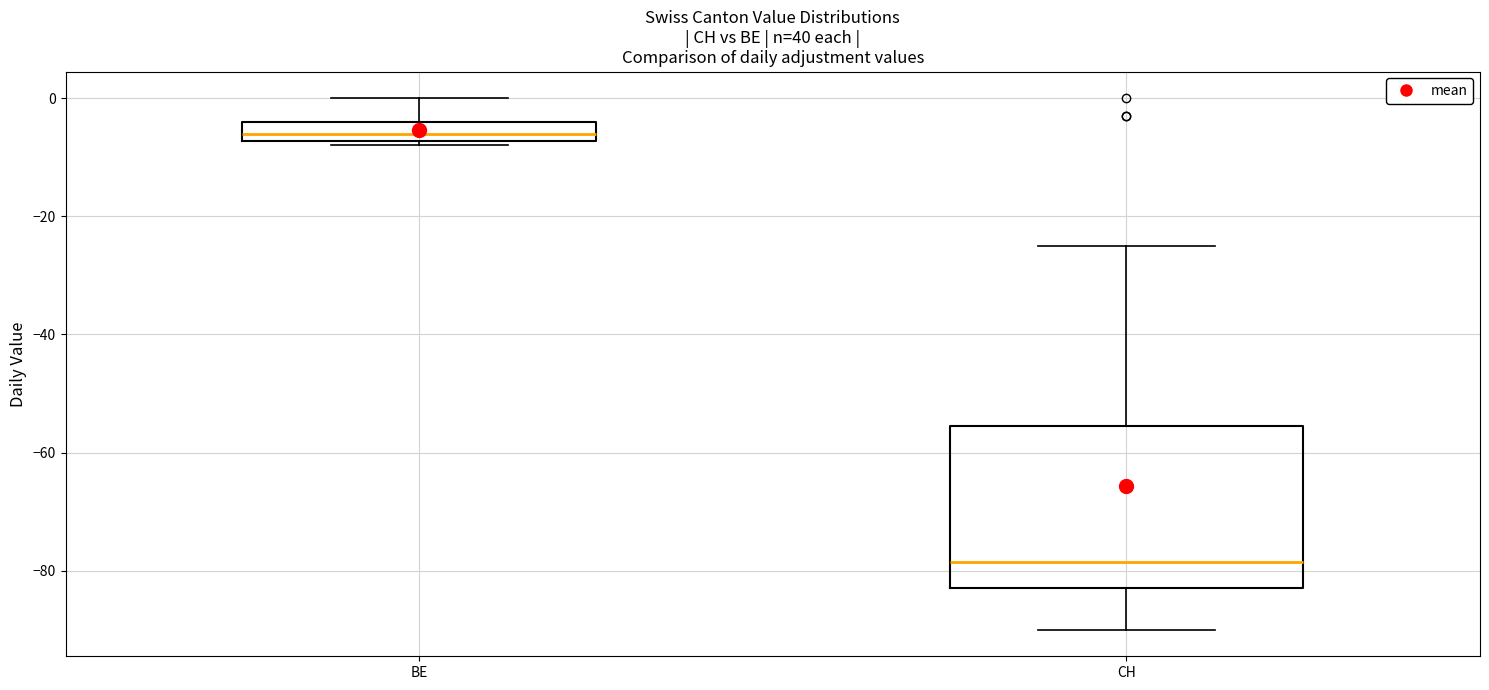

Which box has the highest median line?

BE